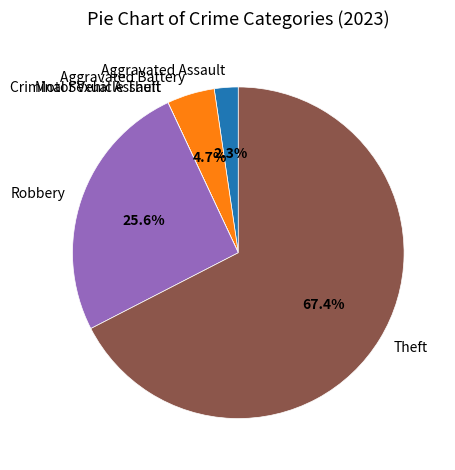

The Aggravated Assault slice represents 9% of the pie. True or false?

False